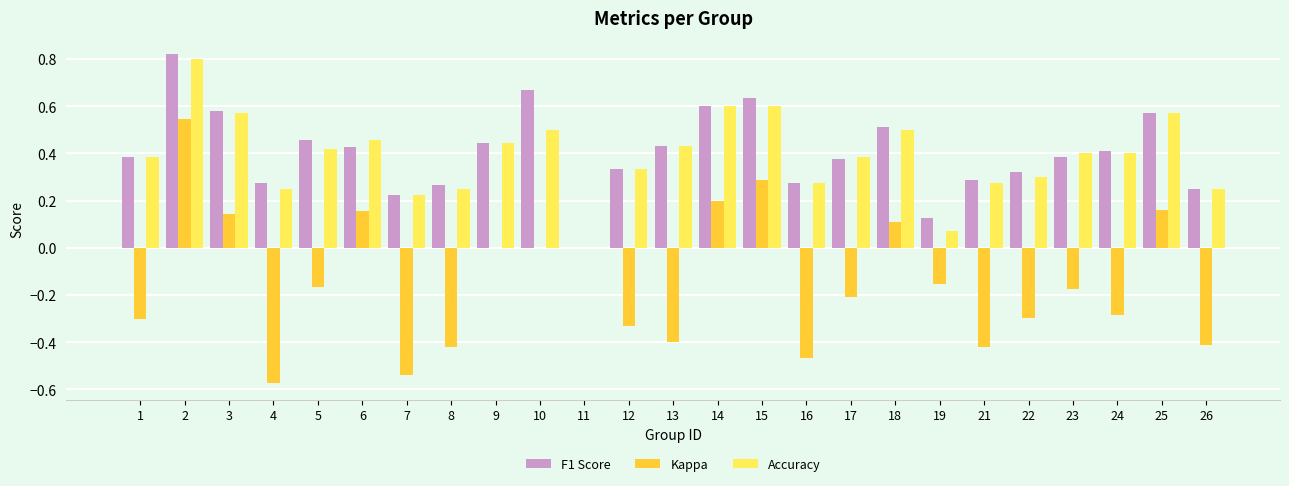

True or false: Accuracy has a value of 0.2 at 7.

True